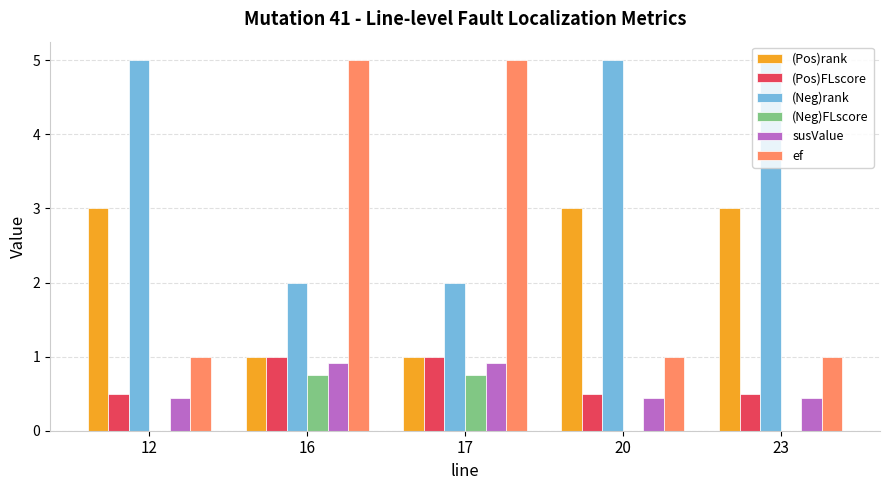

What is the total value across all series at 20?

9.9